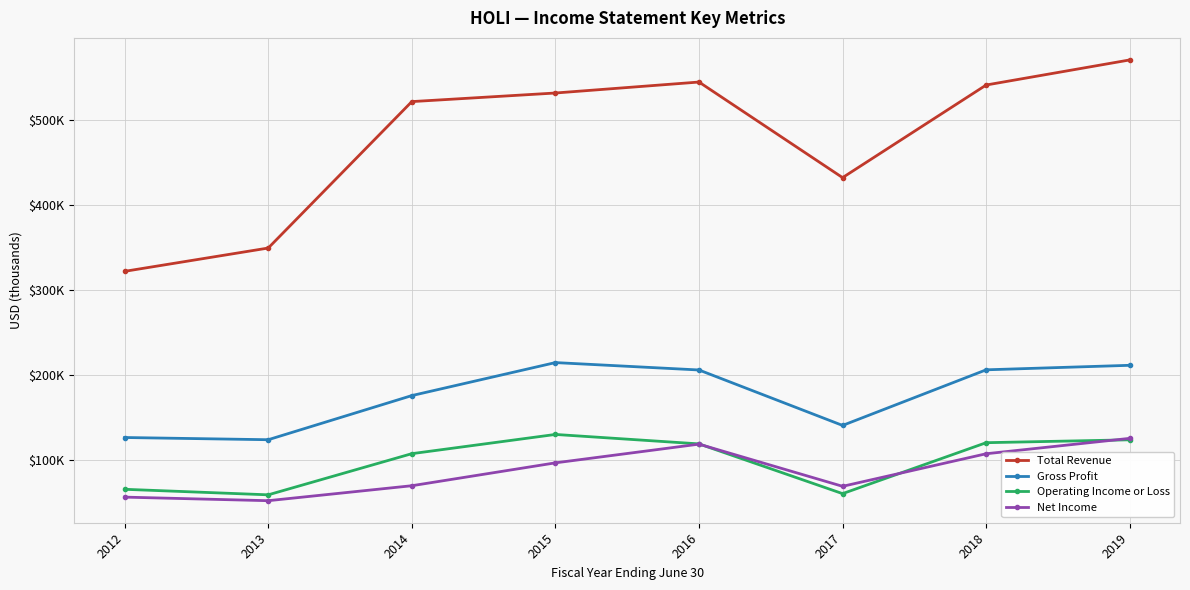

List the labels in order of Net Income value, smallest first.

2013, 2012, 2017, 2014, 2015, 2018, 2016, 2019